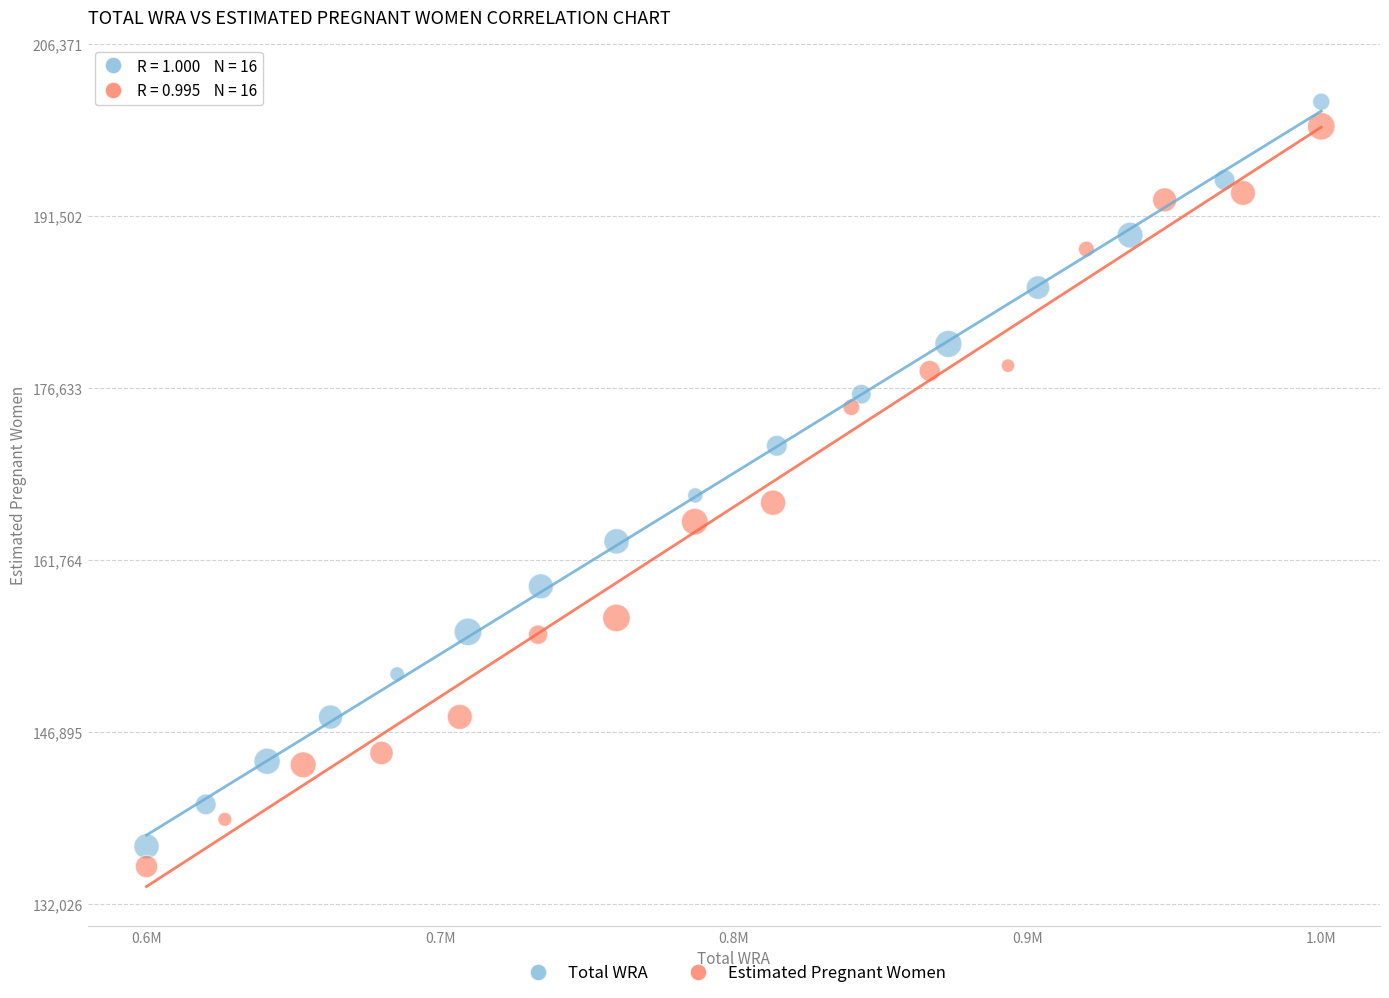

Which series has the widest spread of Y values?

Total WRA